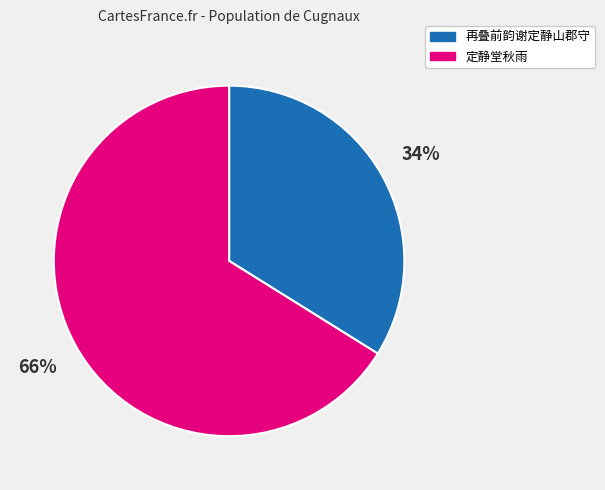

The 再叠前韵谢定静山郡守 slice represents 22% of the pie. True or false?

False